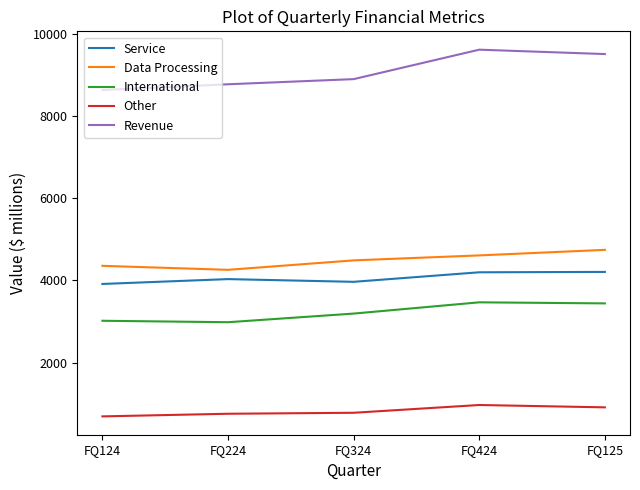

Is it true that Revenue equals 8775 at FQ224?

True